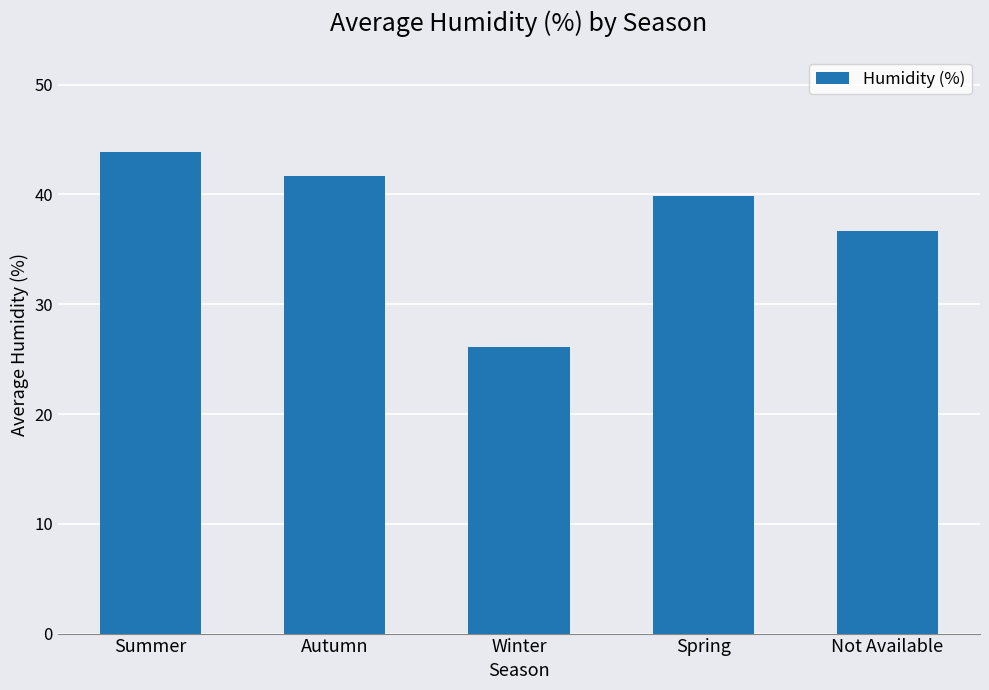

Which has a higher value, Summer or Winter?

Summer